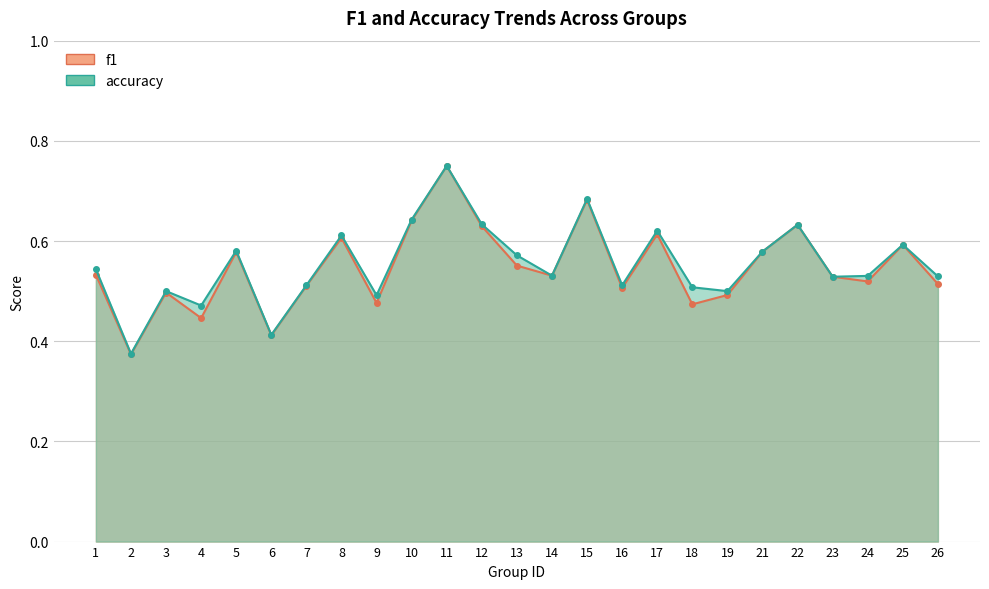

What are all the series names shown in the legend?

f1, accuracy